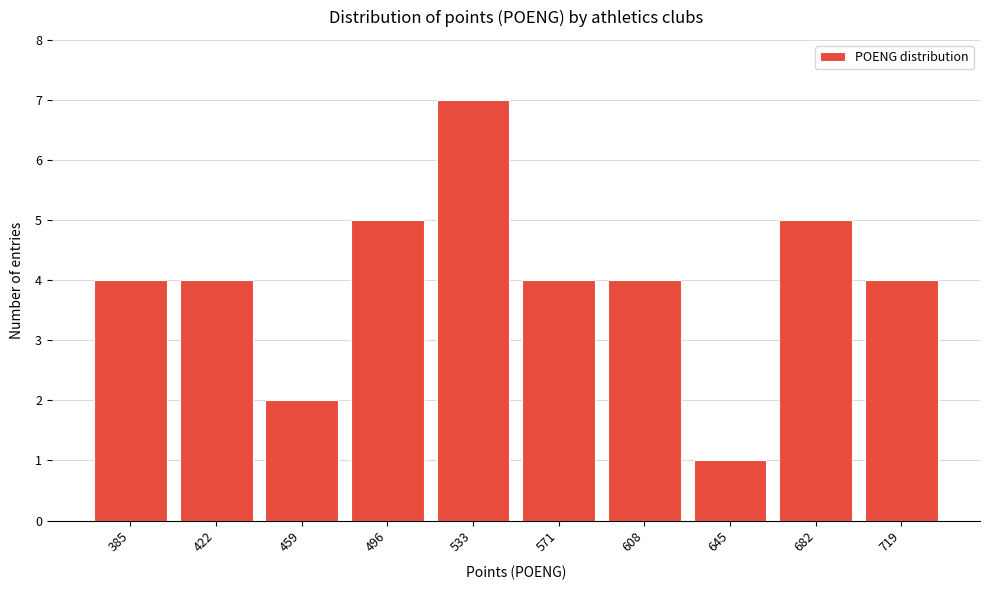

Reading left to right, list all the values displayed in this chart.

385=4	422=4	459=2	496=5	533=7	571=4	608=4	645=1	682=5	719=4